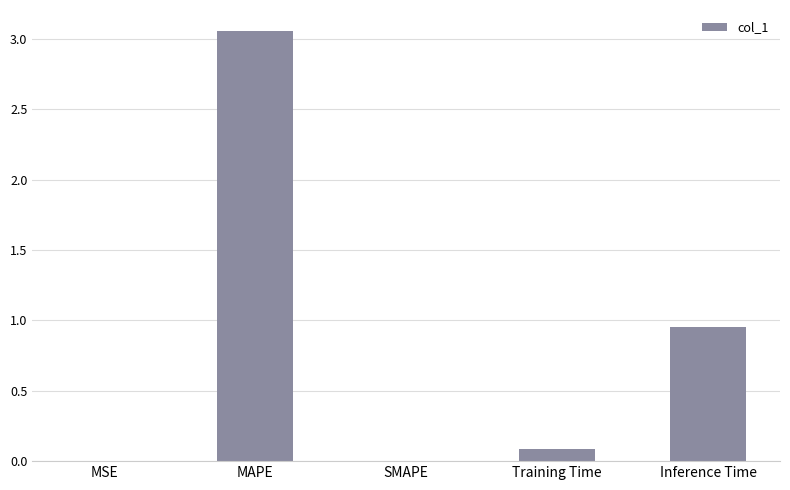

What is the sum of all values?

4.1